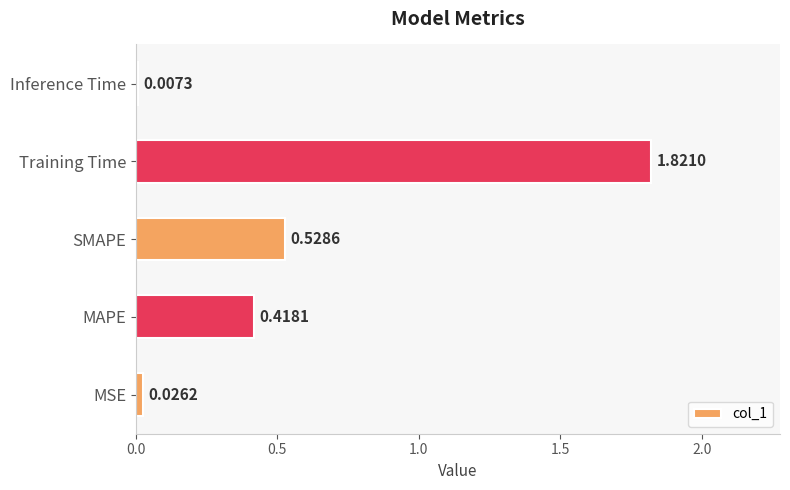

List the labels in order of value, smallest first.

Inference Time, MSE, MAPE, SMAPE, Training Time